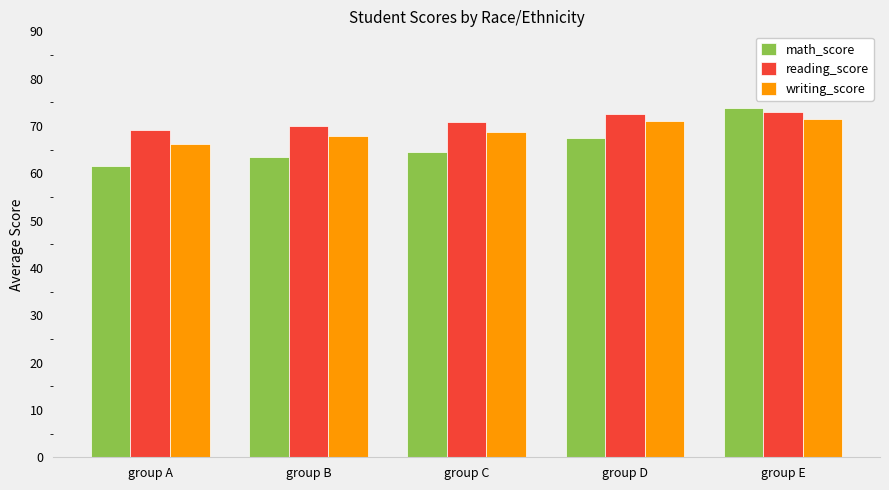

Which series has the widest spread of values?

math_score